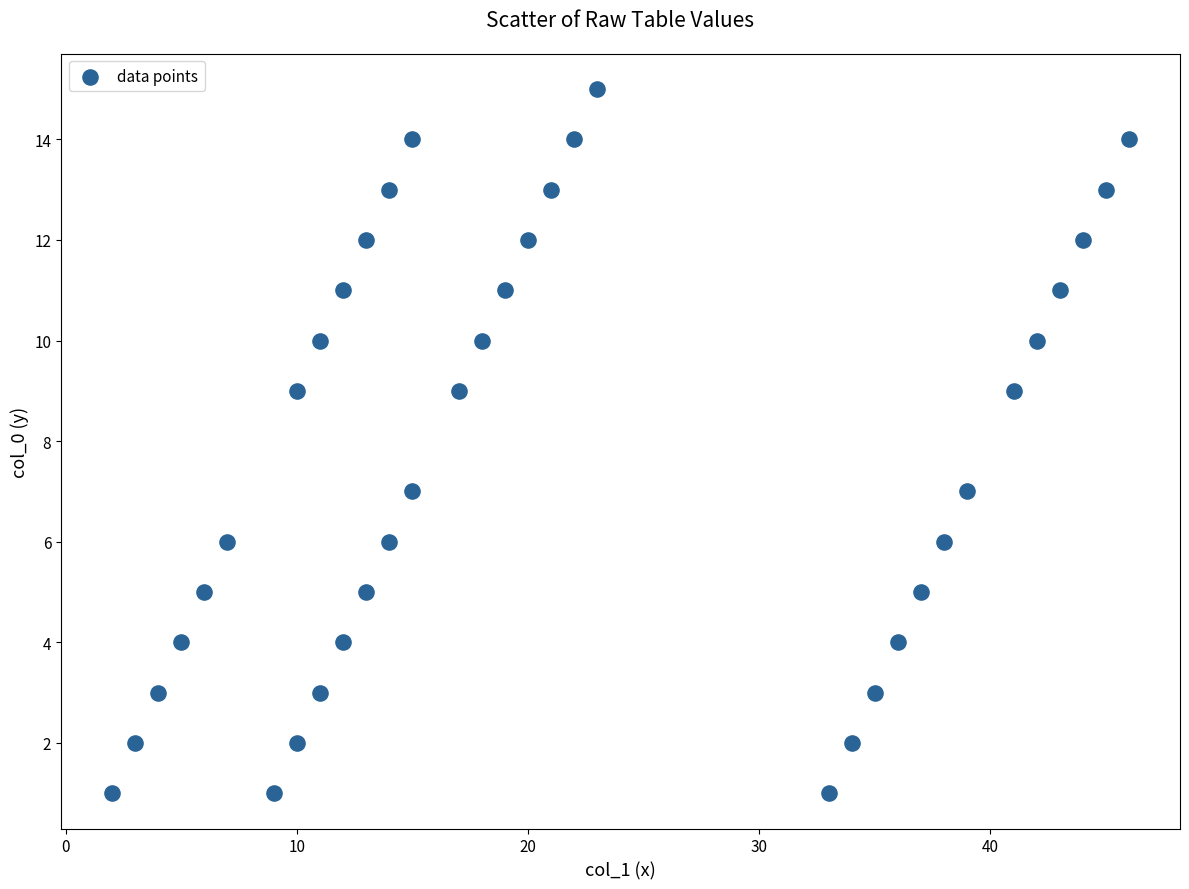

What is the range of X values (max minus min)?

44